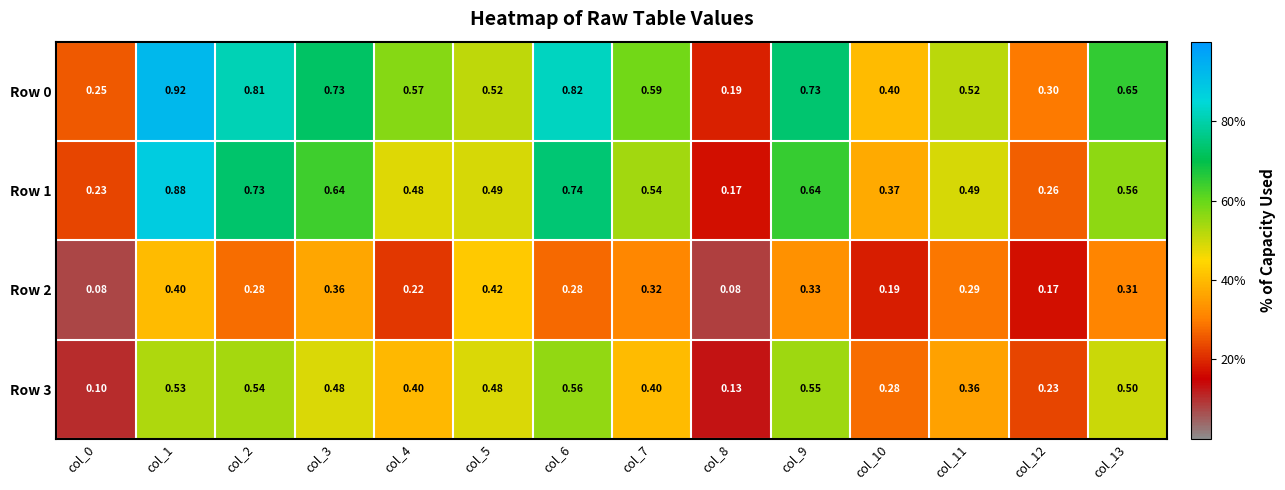

Is the value of Row 2 at col_9 greater than the value of Row 1 at col_2?

No